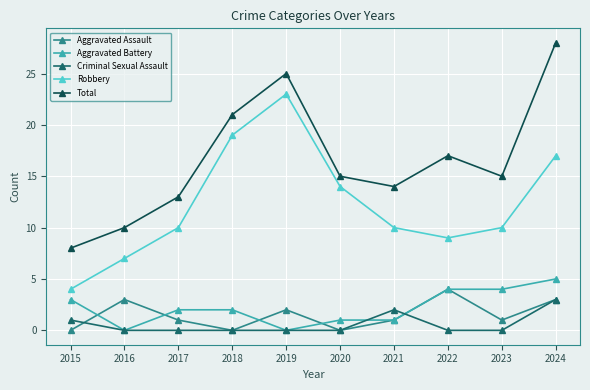

Reading left to right, extract all data points from this chart.

Aggravated Assault: 2015=0	2016=3	2017=1	2018=0	2019=2	2020=0	2021=1	2022=4	2023=1	2024=3
Aggravated Battery: 2015=3	2016=0	2017=2	2018=2	2019=0	2020=1	2021=1	2022=4	2023=4	2024=5
Criminal Sexual Assault: 2015=1	2016=0	2017=0	2018=0	2019=0	2020=0	2021=2	2022=0	2023=0	2024=3
Robbery: 2015=4	2016=7	2017=10	2018=19	2019=23	2020=14	2021=10	2022=9	2023=10	2024=17
Total: 2015=8	2016=10	2017=13	2018=21	2019=25	2020=15	2021=14	2022=17	2023=15	2024=28